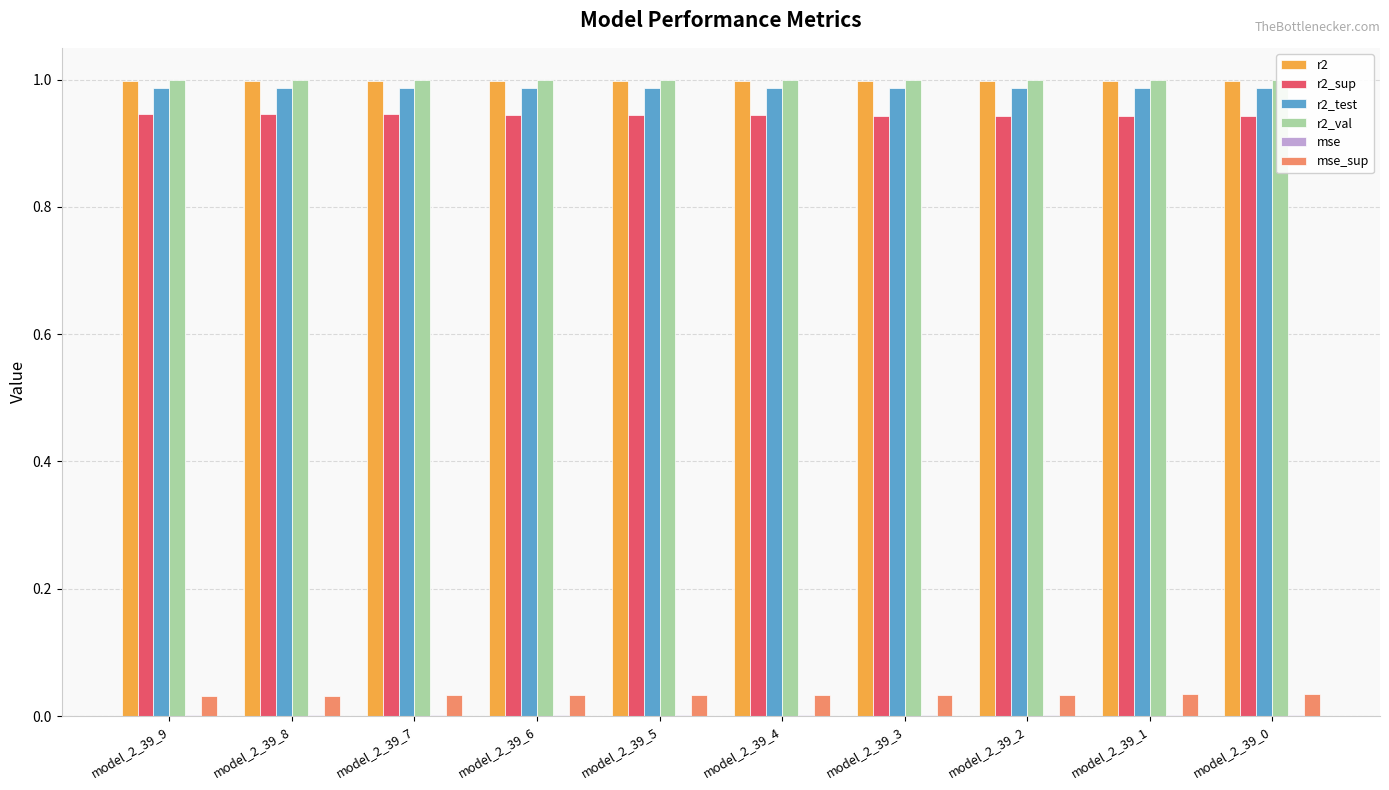

At which category is the sum across all series the highest?

model_2_39_9